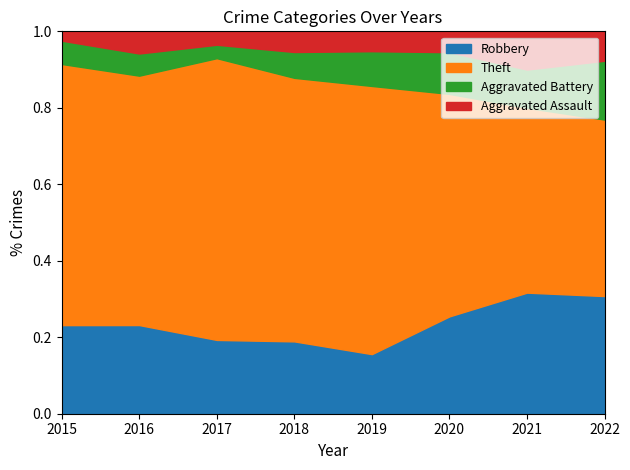

The Aggravated Assault series shows 1 at 2017. True or false?

False